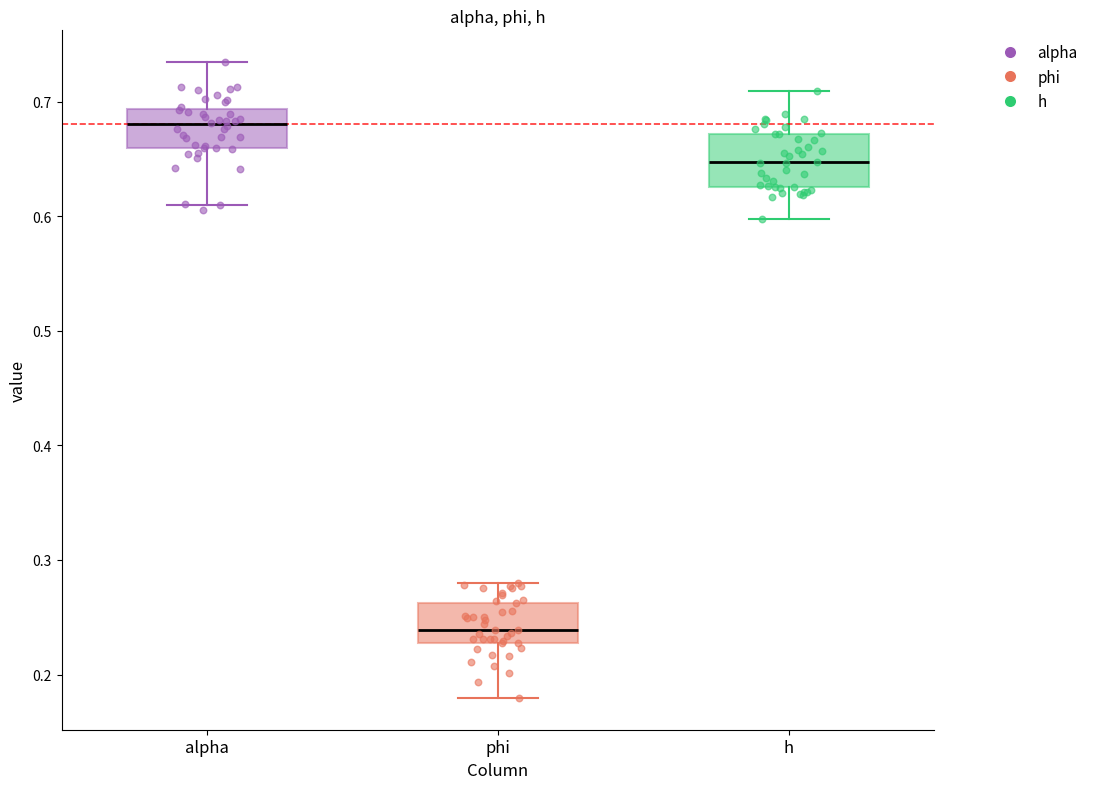

Reading left to right, transcribe this box plot: for each box, give where its median line is, the range the box spans, and where its two whiskers end, as read against the y-axis. The values are not printed on the chart, so give them approximately, as read against the axis.

alpha: median 0.68, box 0.66 to 0.69, whiskers 0.61 to 0.73
phi: median 0.24, box 0.23 to 0.26, whiskers 0.18 to 0.28
h: median 0.65, box 0.63 to 0.67, whiskers 0.60 to 0.71